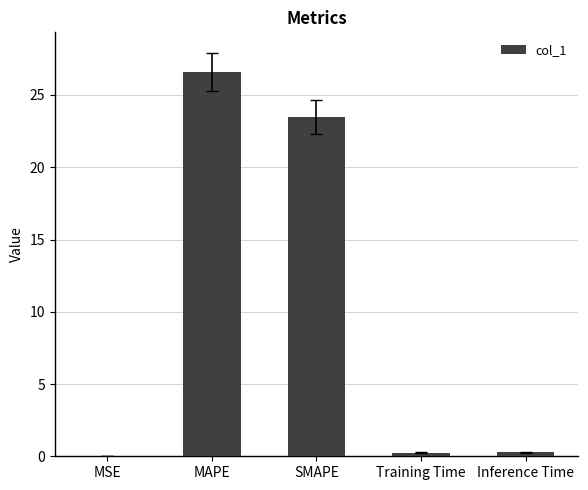

What is the approximate value at Training Time?

0.3